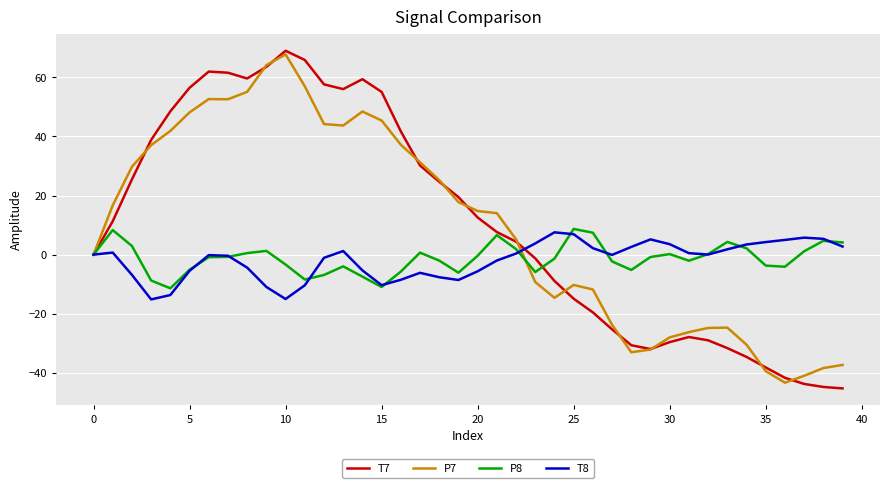

What is the average value of the P7 series?

9.5